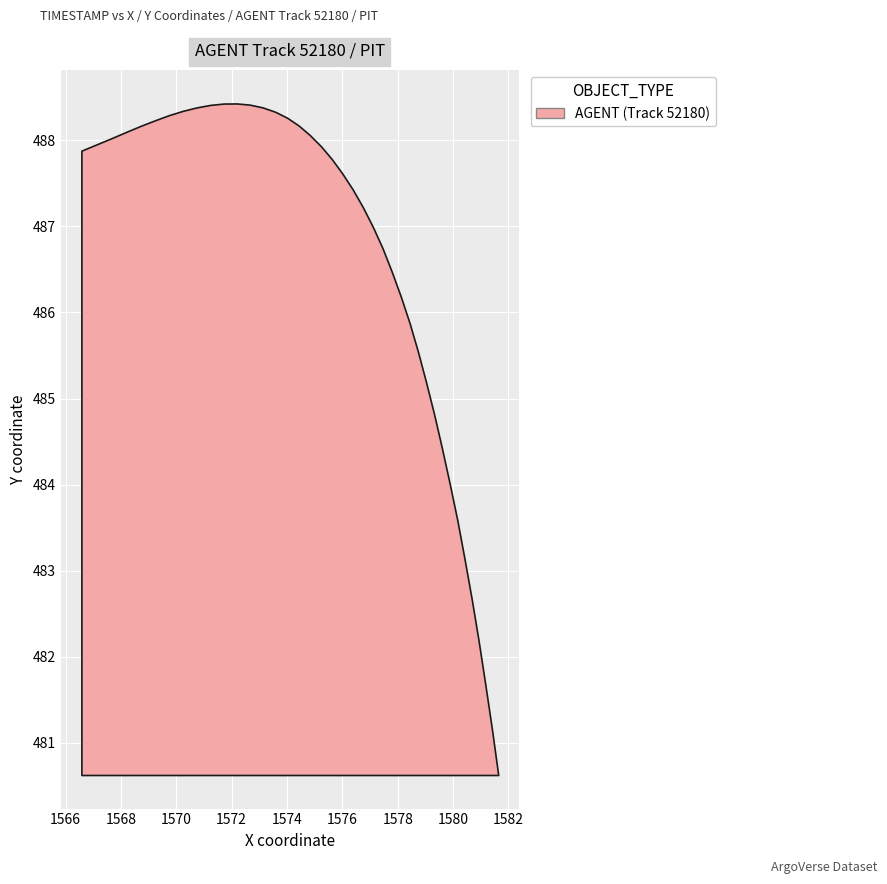

What is the value of the X point at the 18th from the left?

1576.7